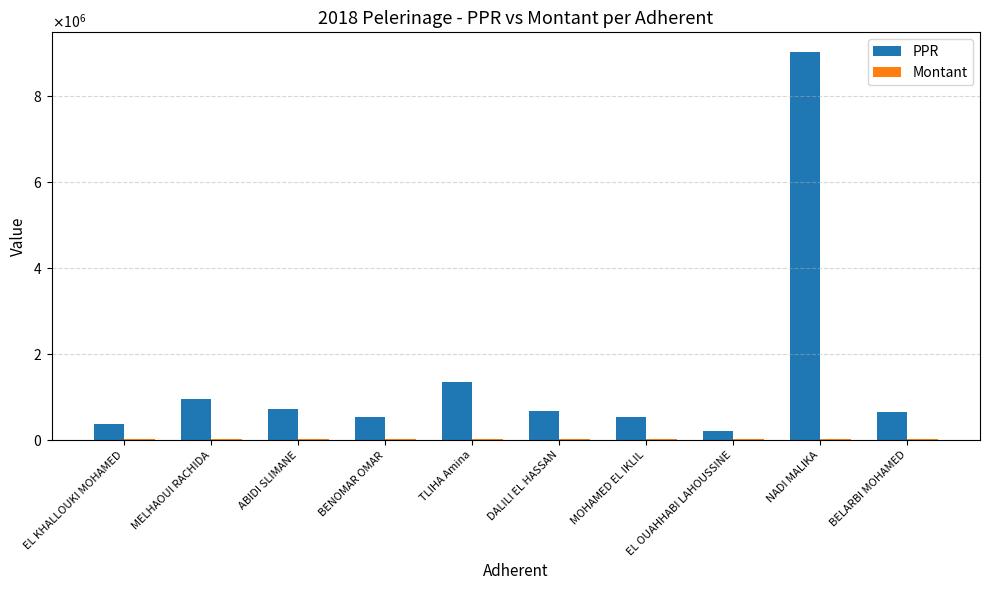

Are the bars horizontal?

No